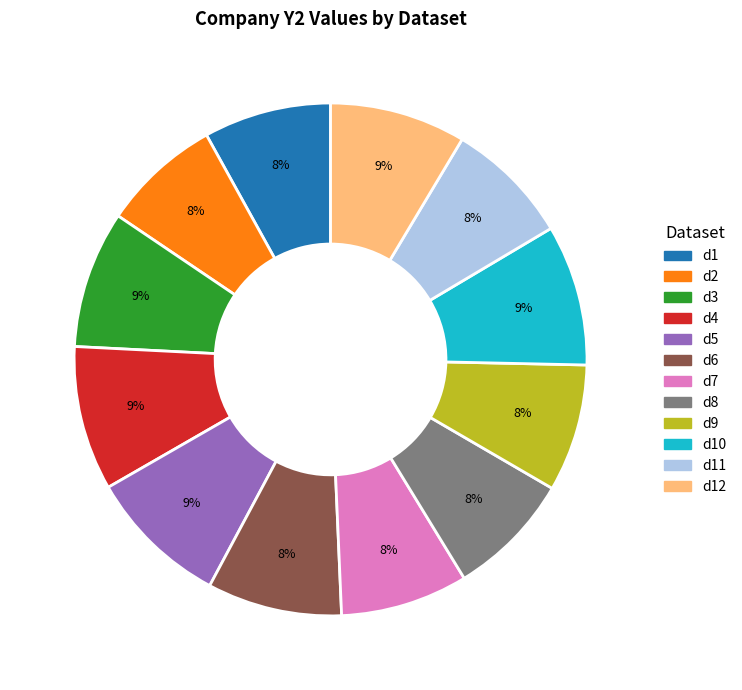

To the nearest percent, what is the average slice percentage?

8%